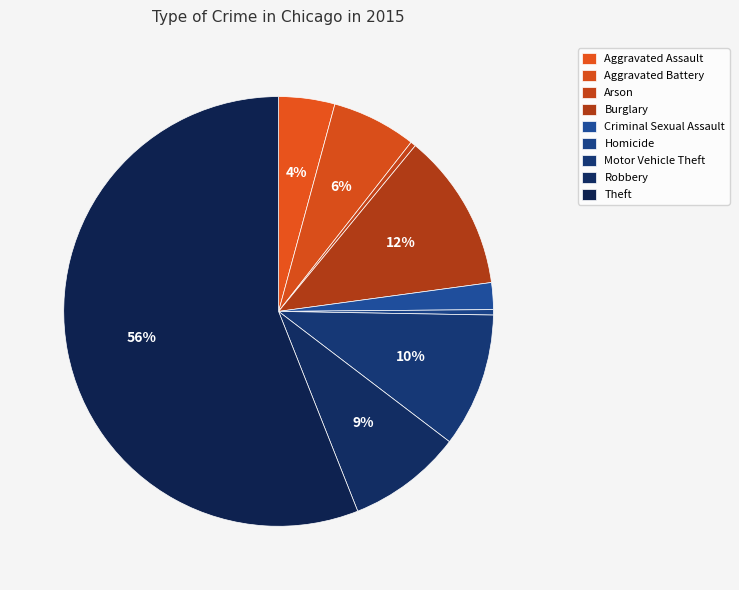

Is there a majority slice in this chart?

Yes